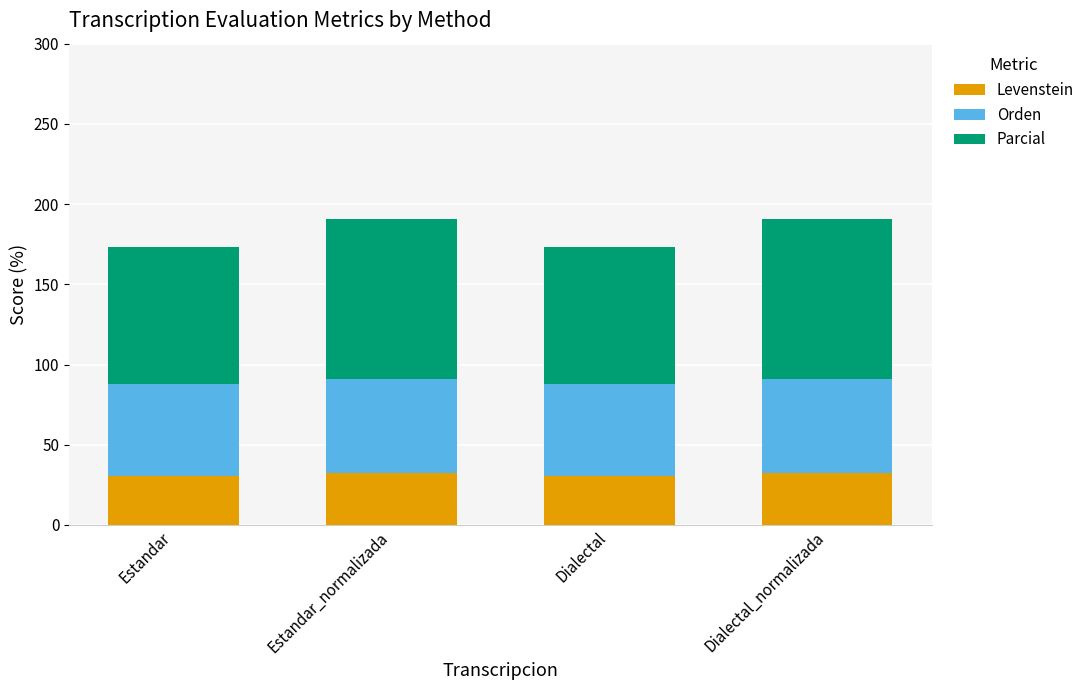

Is it true that Levenstein equals 32.4 at Dialectal_normalizada?

True